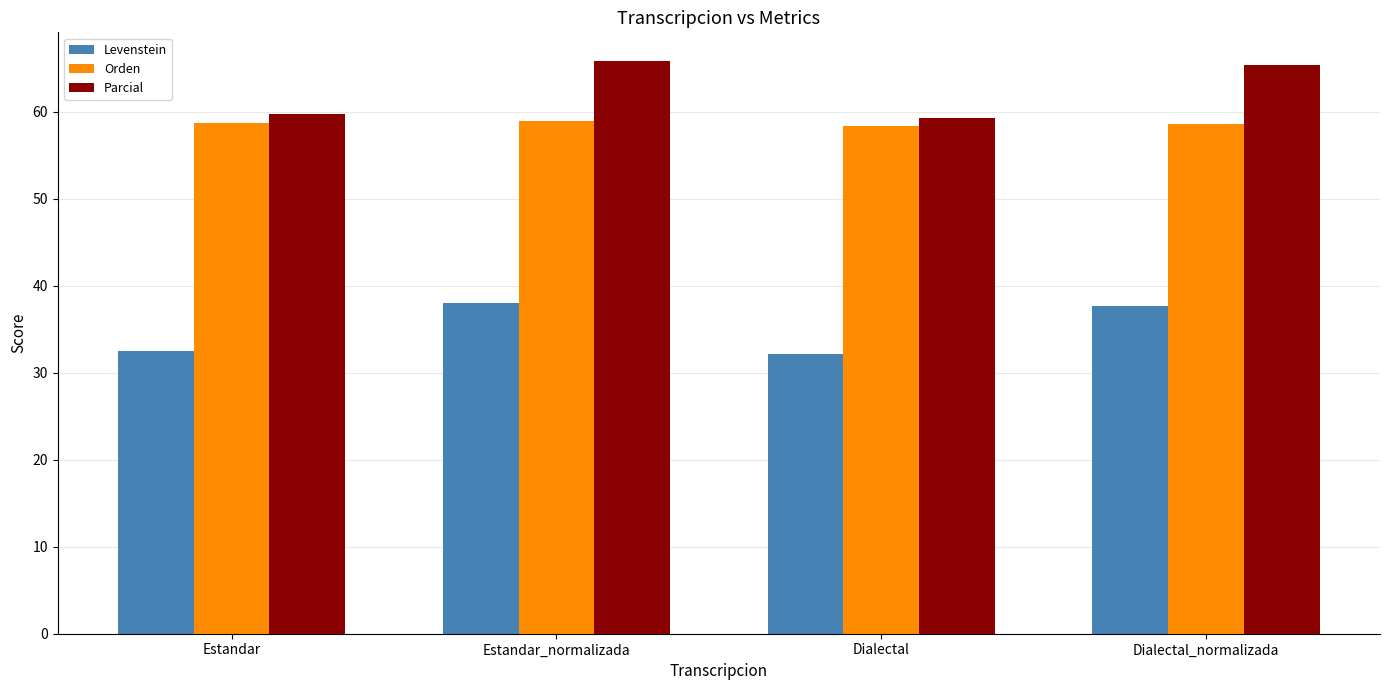

What position from the left is Dialectal?

3